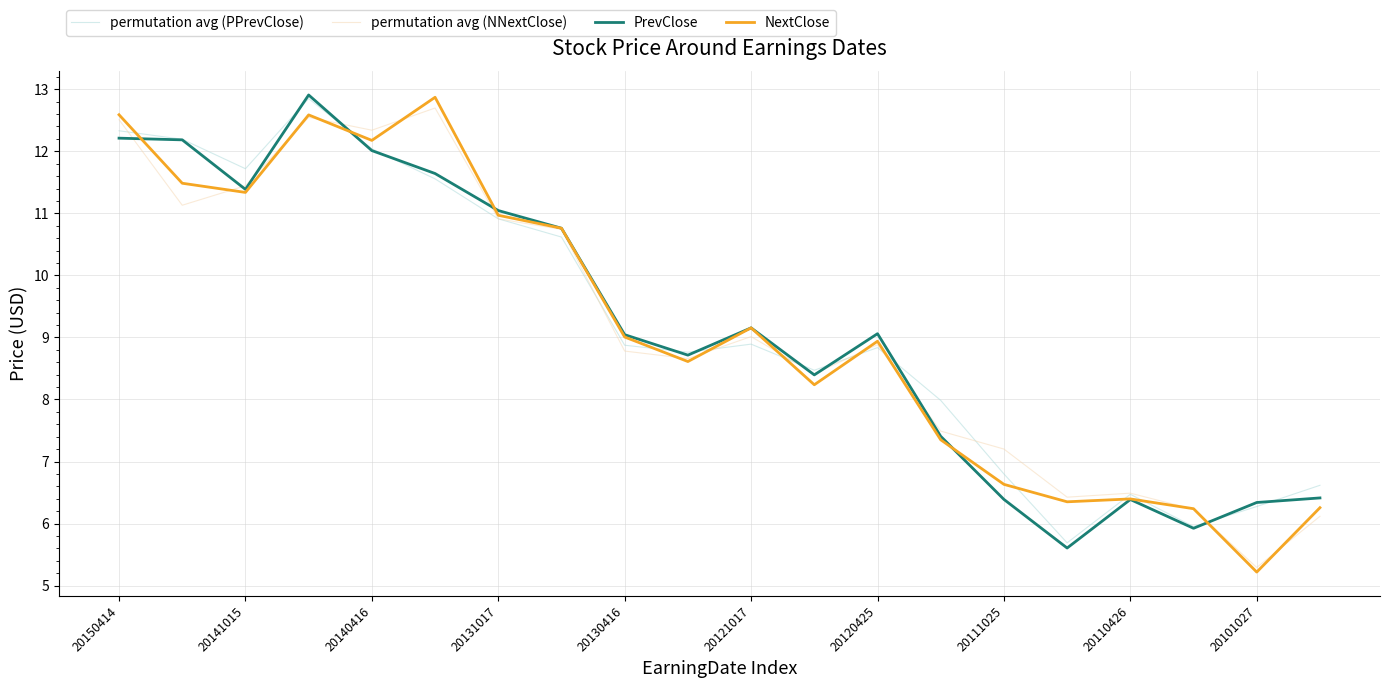

What is the difference between the maximum and minimum values in the PrevClose series?

7.3